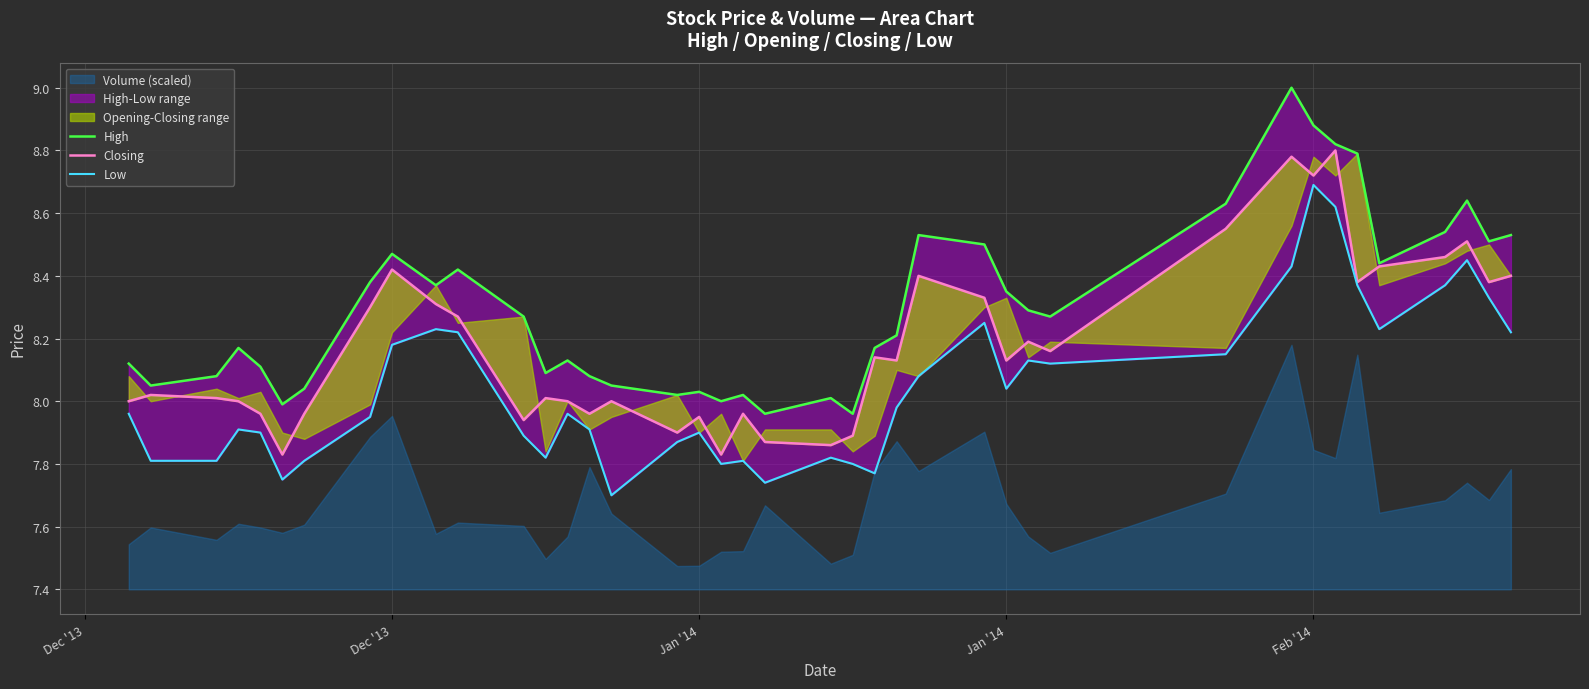

Is it true that High equals 14.3 at 15?

False